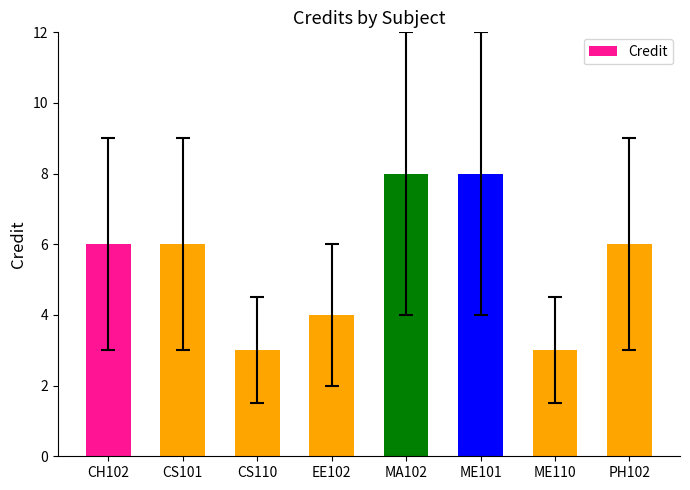

What is the change in value from ME110 to PH102?

+3